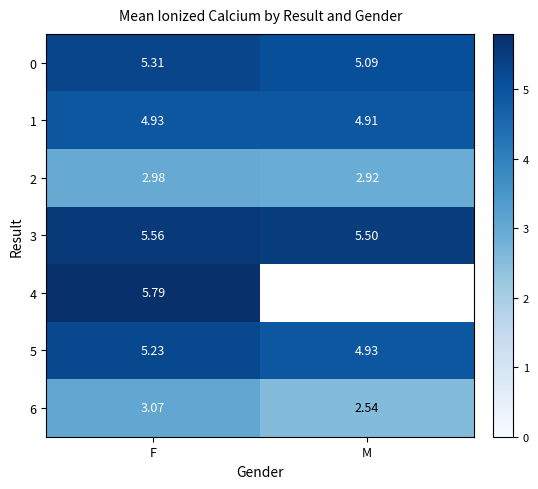

At which label does 5 reach its minimum?

M